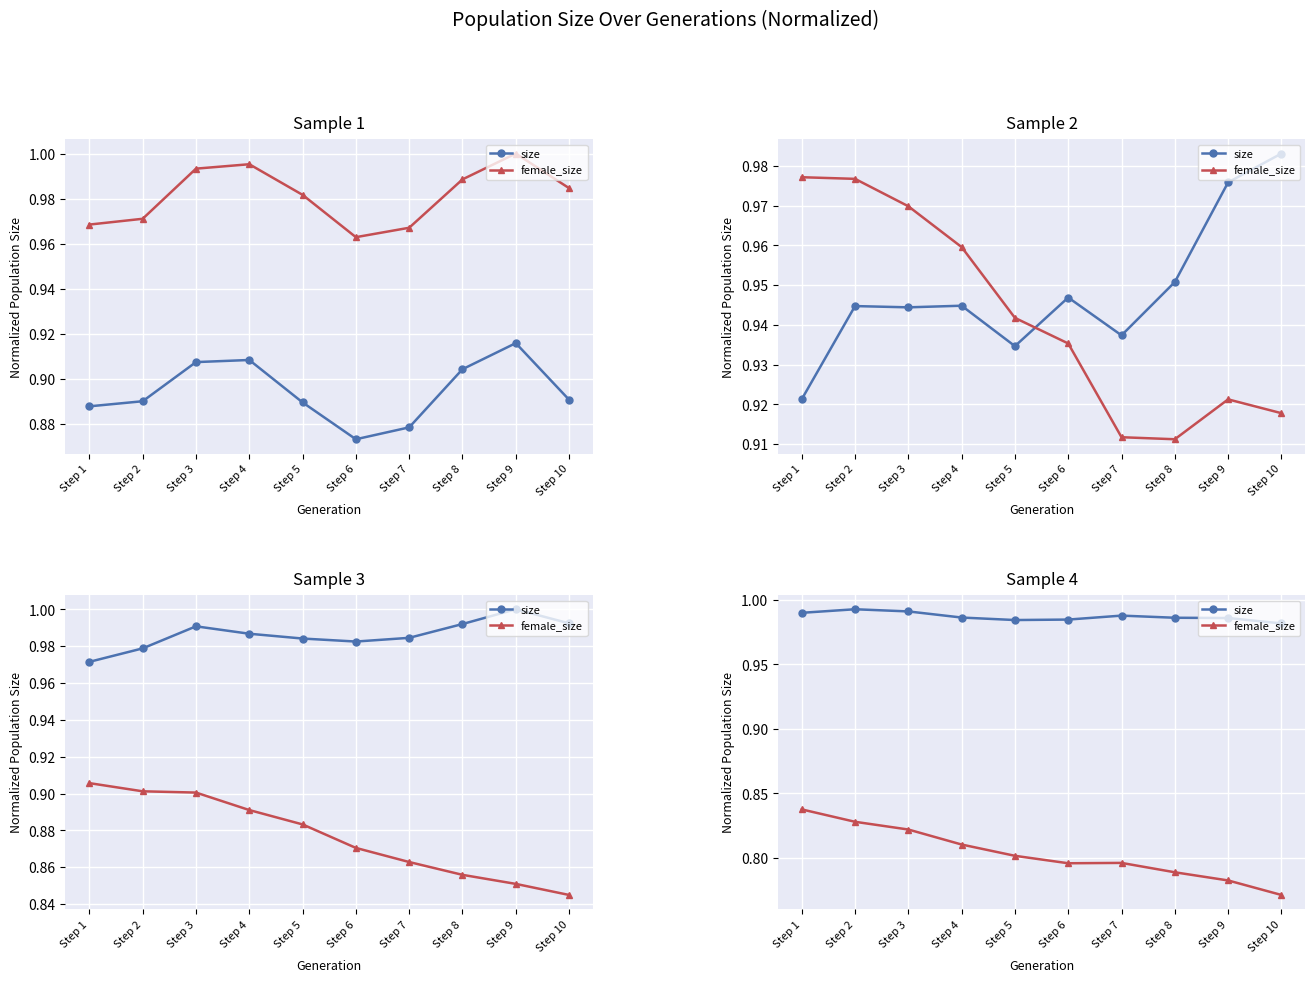

What is the sum of all size values?

9.9